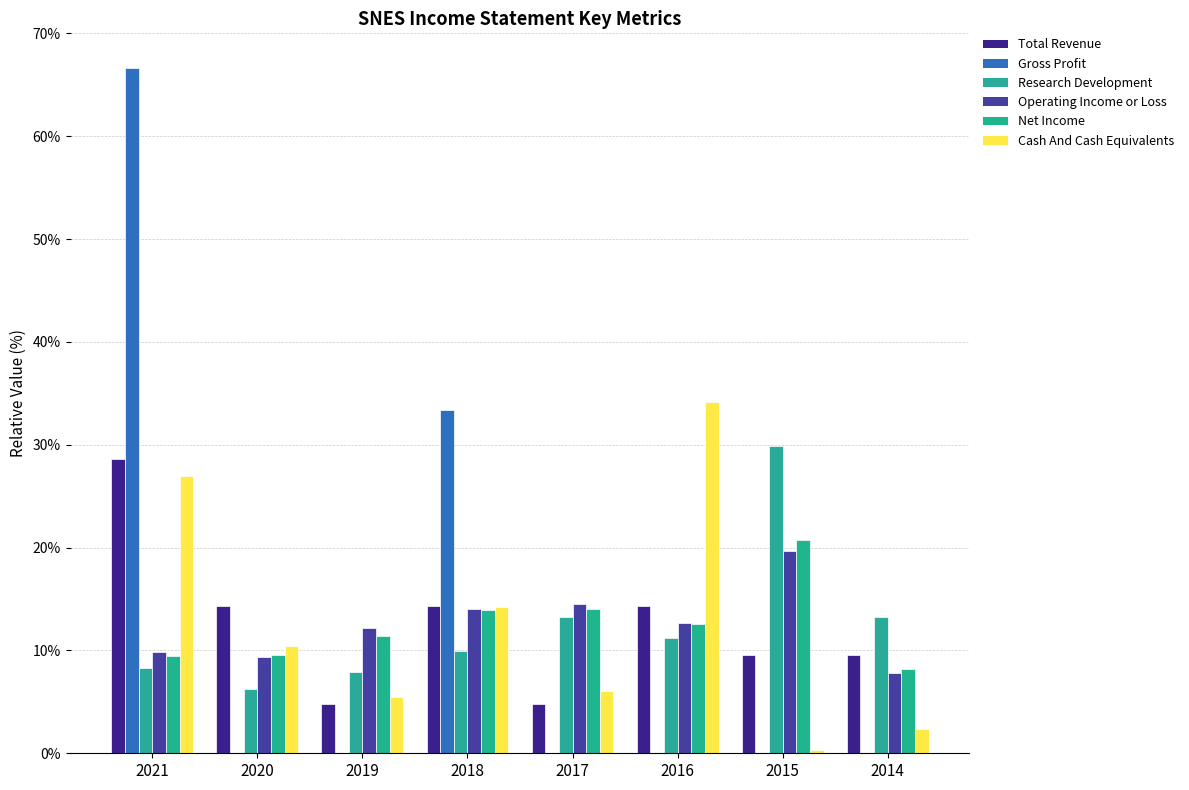

What is the sum of all Total Revenue values?

100.0